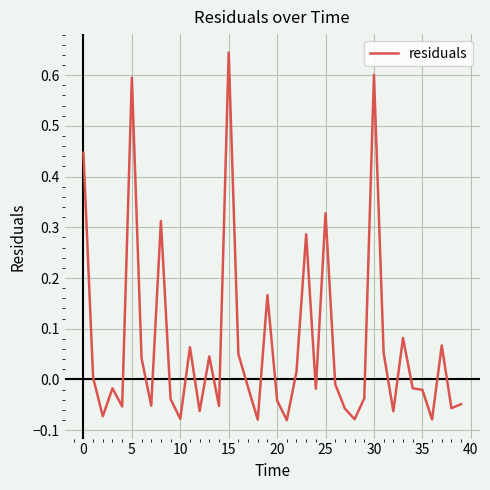

What is the difference between the maximum and minimum values?

0.7